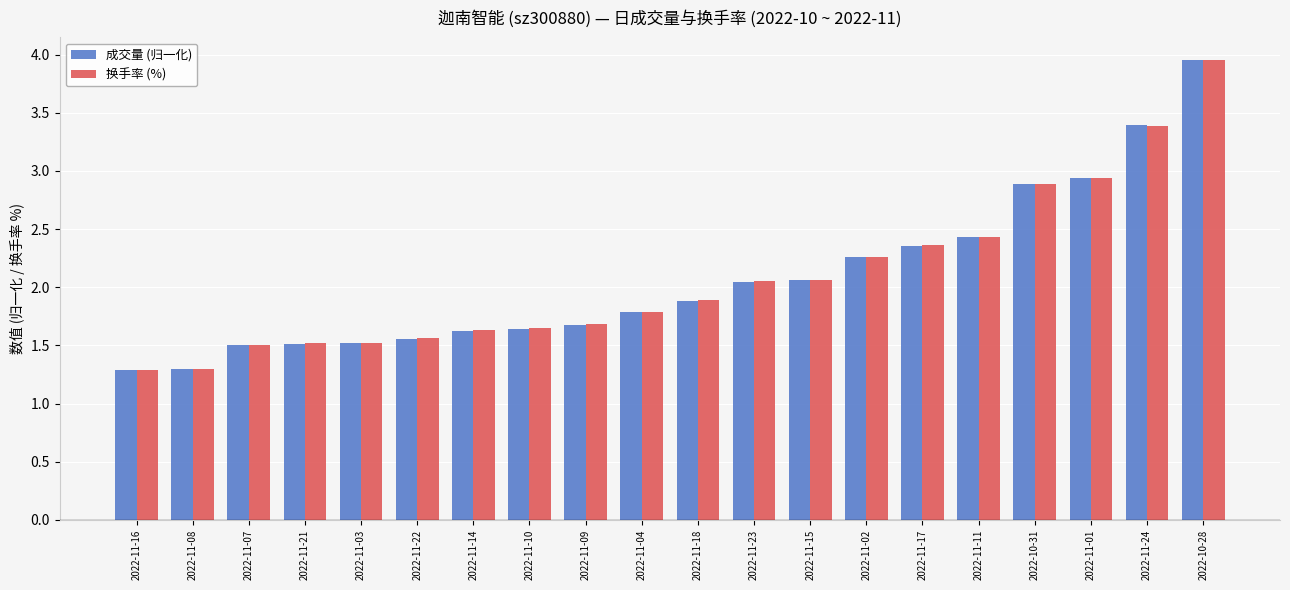

What is the label of the 14th bar from the right?

2022-11-14